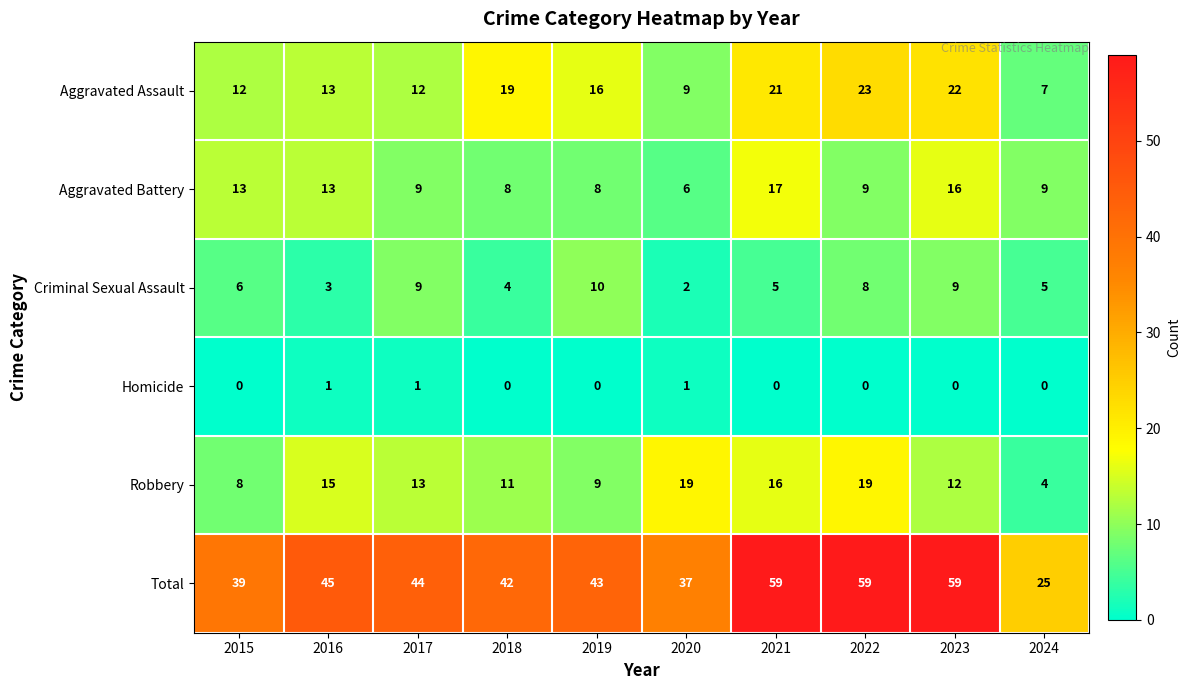

The value of Robbery at 2017 is 18. True or false?

False